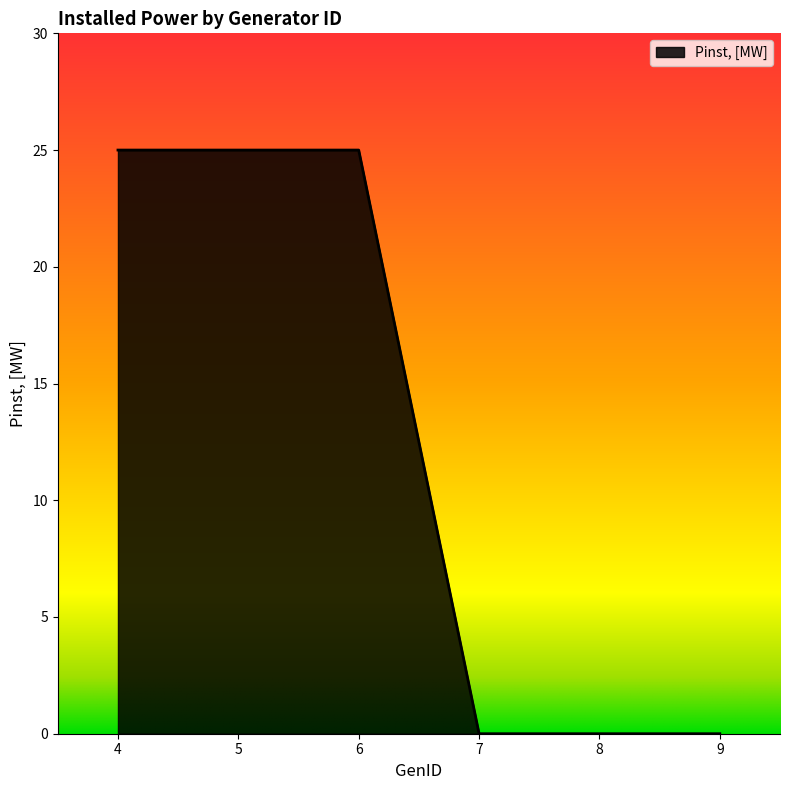

How many lines are shown in the chart?

1